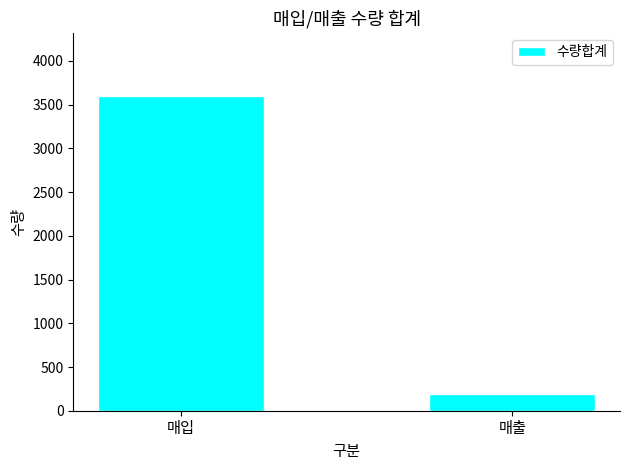

Are the bars grouped side by side (vs. stacked)?

No